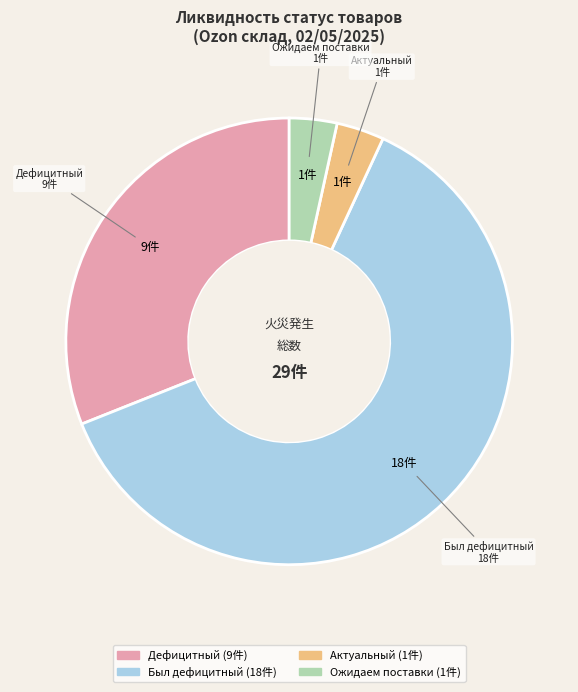

The Ожидаем поставки slice represents 3% of the pie. True or false?

True